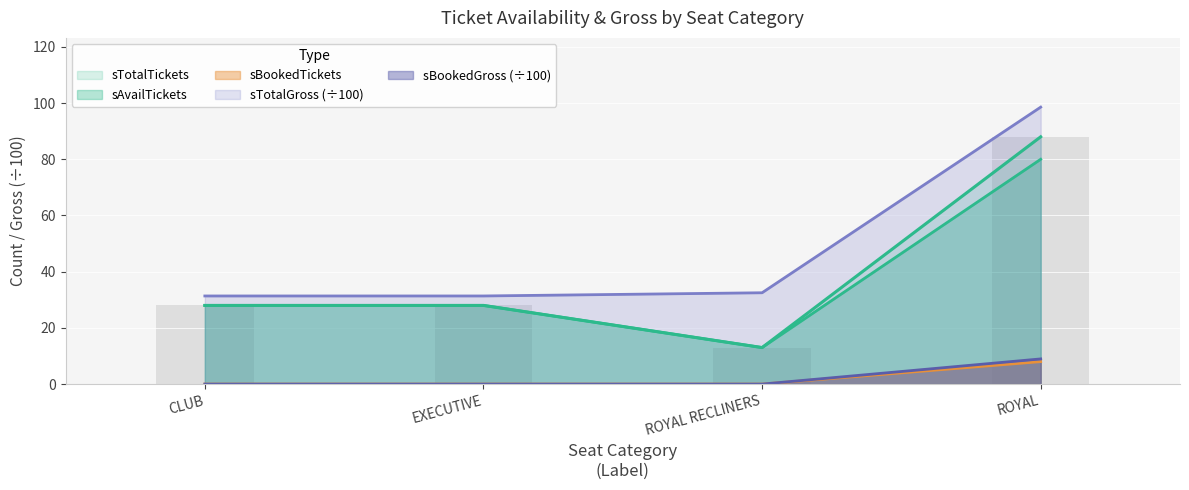

What is the label of the 4th bar from the right?

CLUB